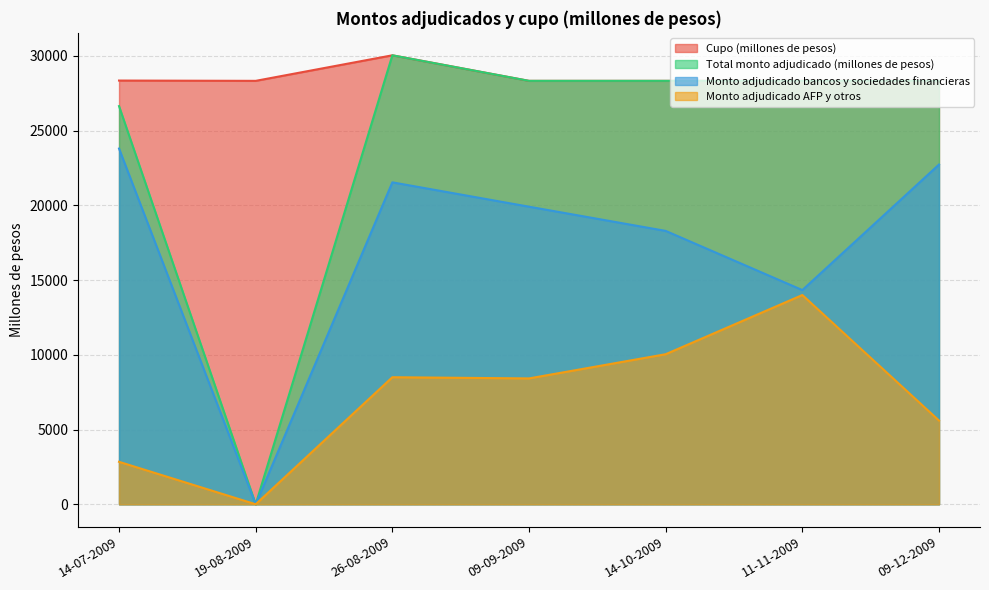

What is the difference between the highest and lowest values at 09-09-2009?

19910